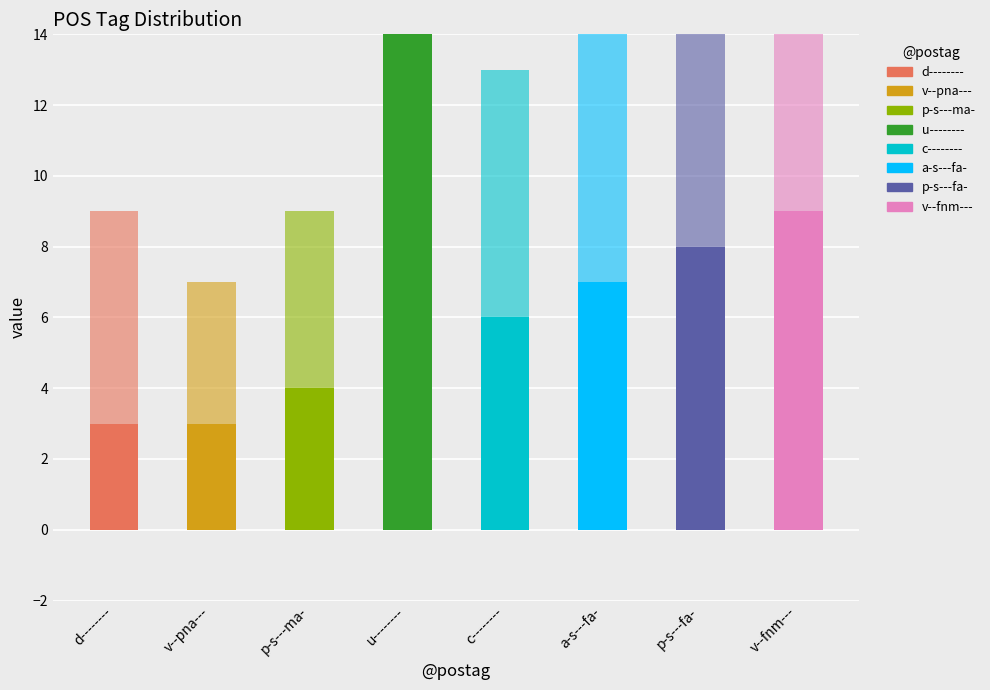

Which series changed the most between u-------- and c--------?

@id